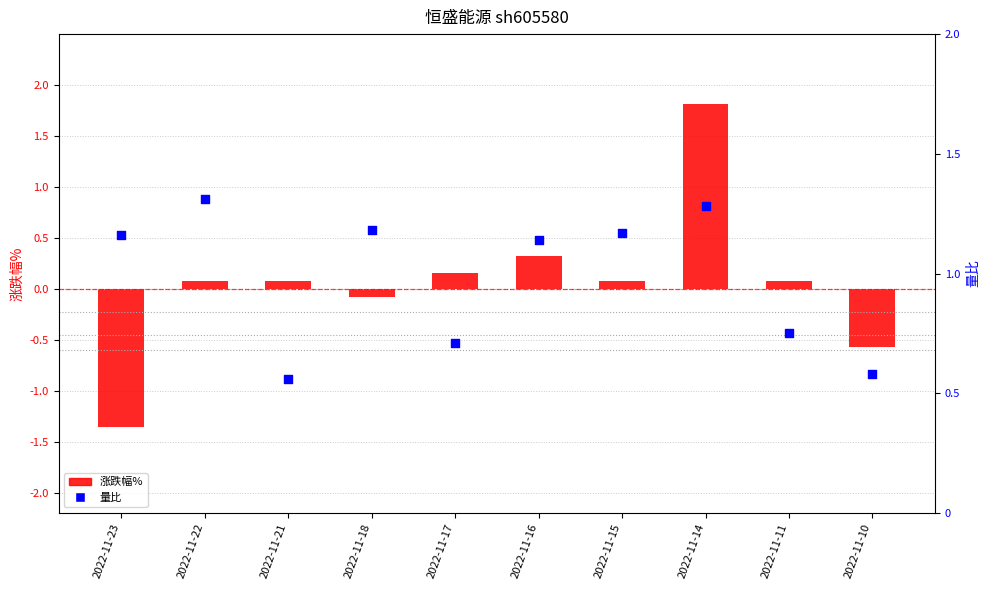

At which category is the sum across all series the highest?

2022-11-14